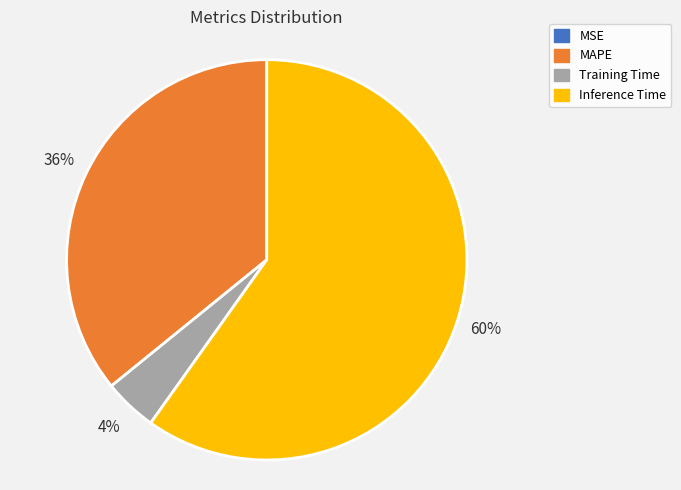

To the nearest percent, what is the combined percentage of Training Time and MAPE?

40%